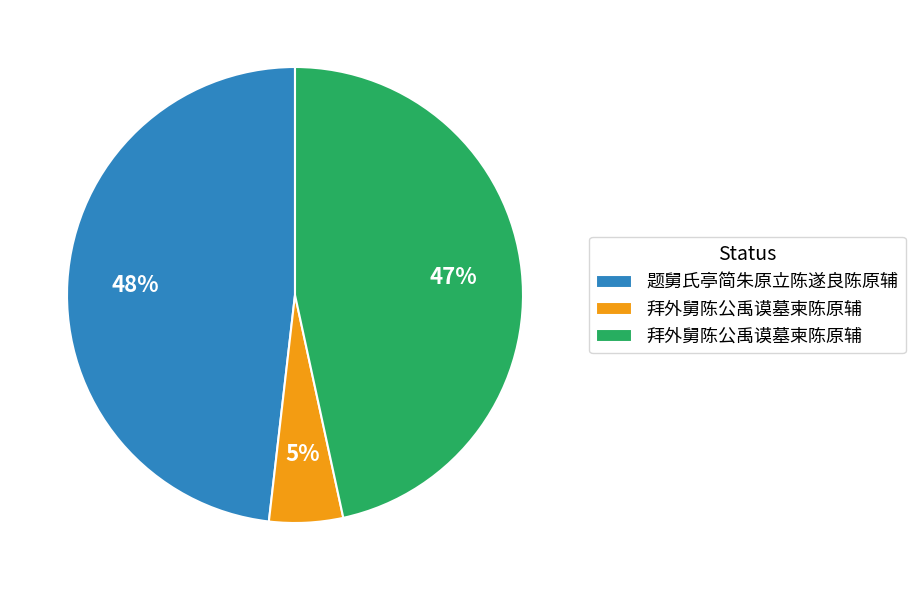

To the nearest percent, what is the average slice percentage?

33%